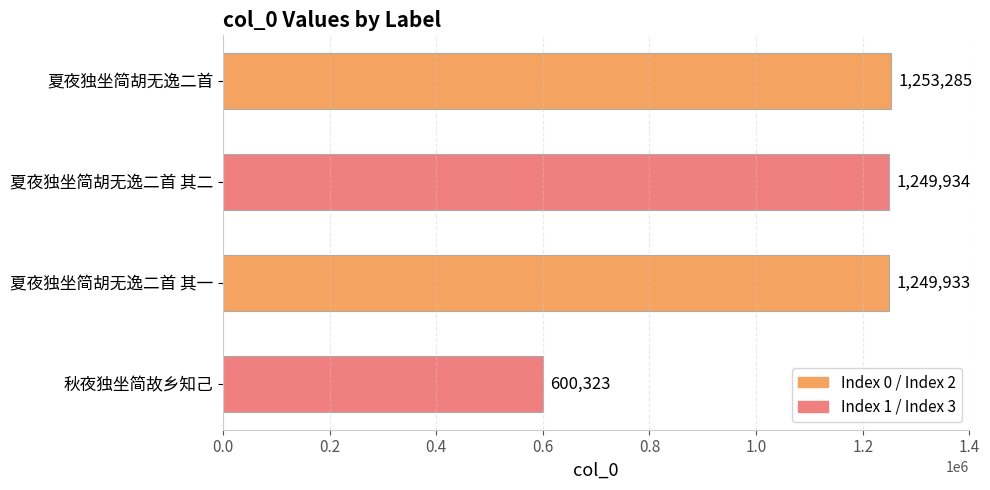

Count the number of categories in the chart.

4